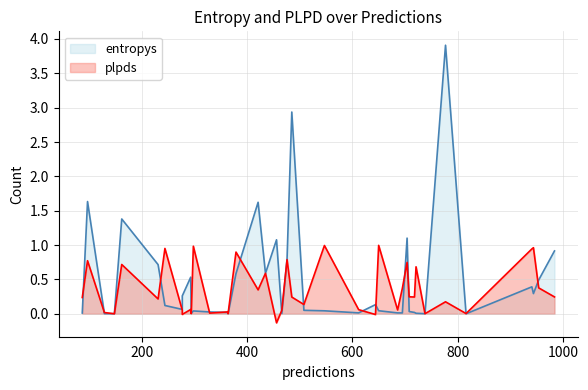

What is the greatest value displayed?

3.9